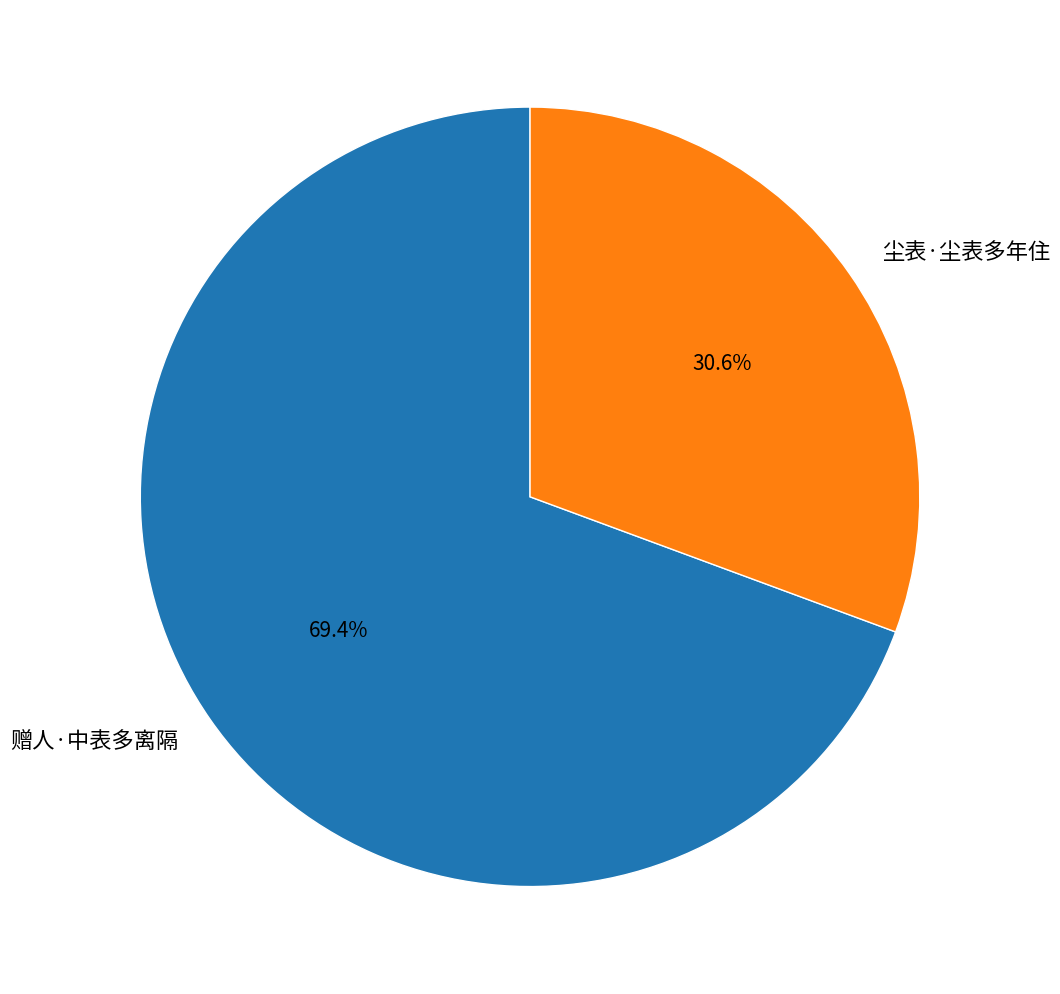

To the nearest percent, what portion does 尘表·尘表多年住 represent?

31%